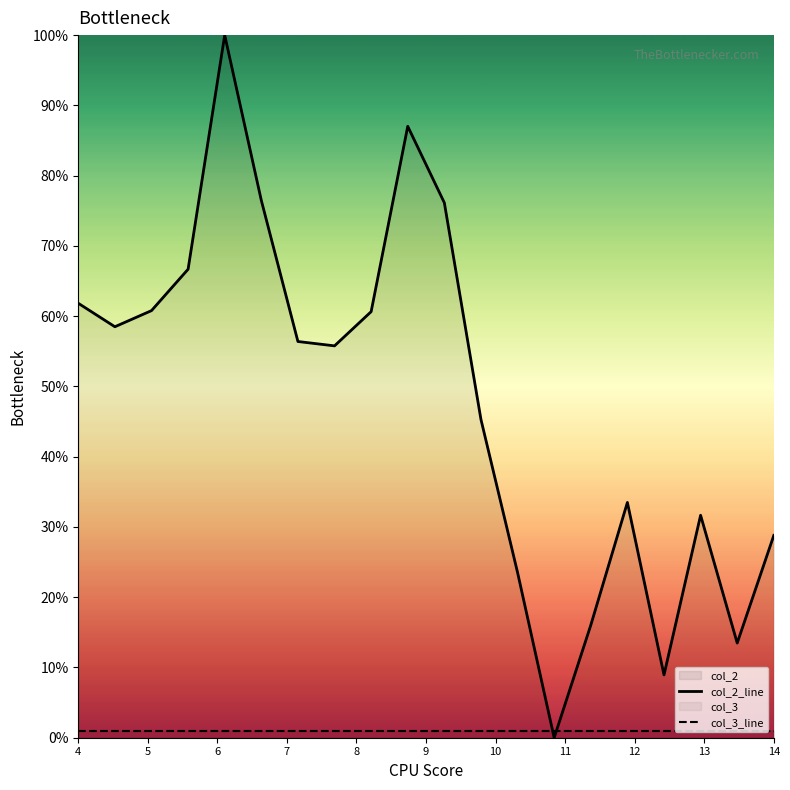

After their last crossing, which series has the higher values: col_3_line or col_2_line?

col_2_line